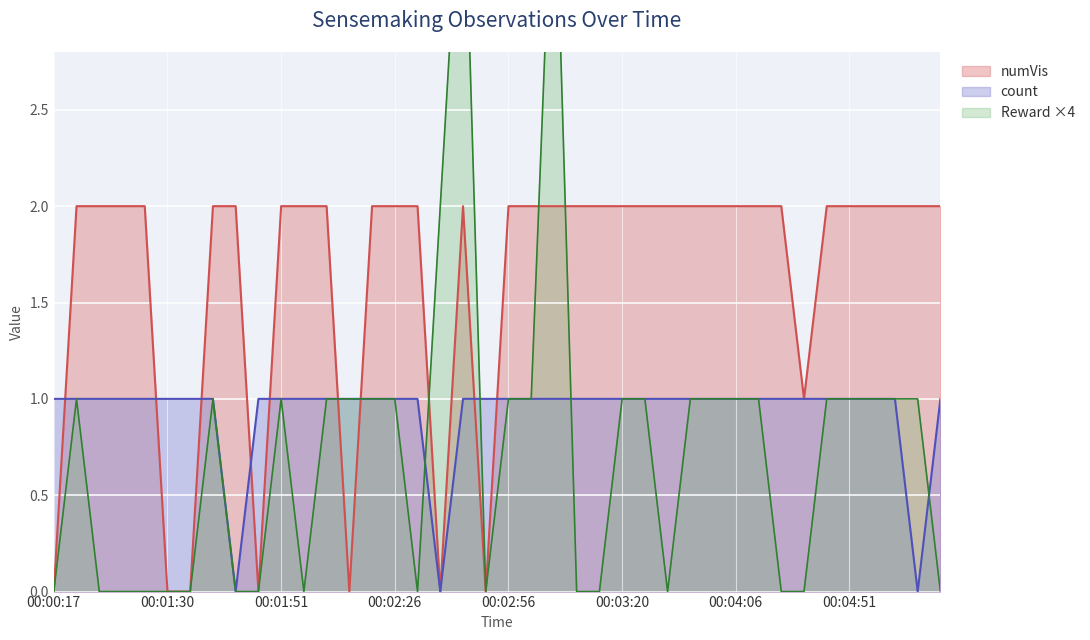

The value of count at 00:02:54 is 1. True or false?

True